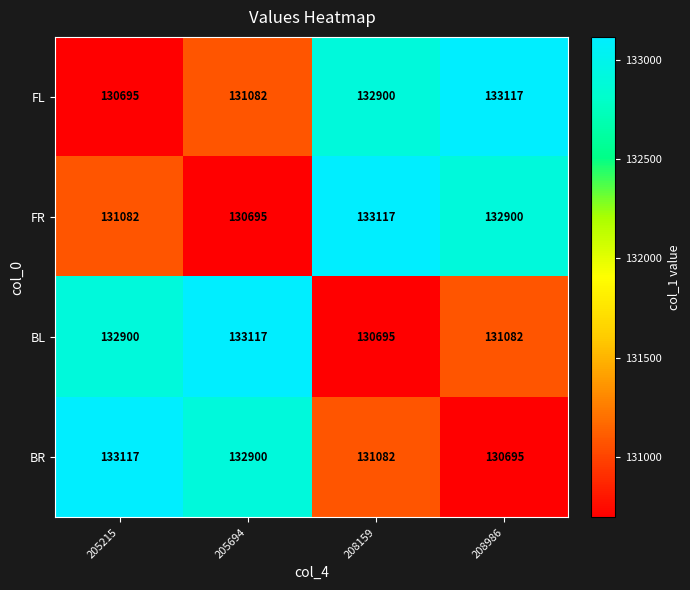

Reading left to right, extract all data points from this chart.

FL: 205215=130695	205694=131082	208159=132900	208986=133117
FR: 205215=131082	205694=130695	208159=133117	208986=132900
BL: 205215=132900	205694=133117	208159=130695	208986=131082
BR: 205215=133117	205694=132900	208159=131082	208986=130695